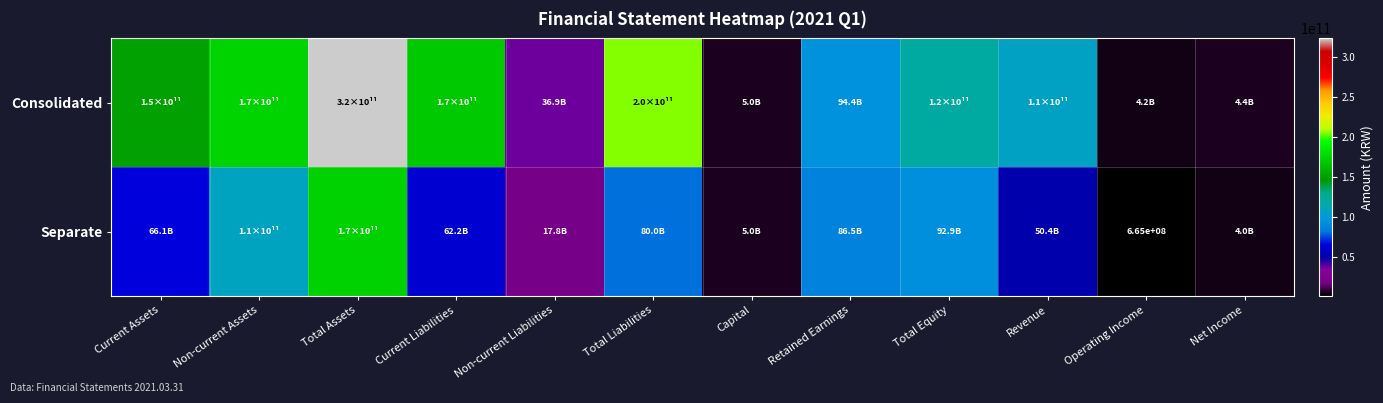

What is the difference between the maximum and minimum values in the Consolidated series?

318664676788